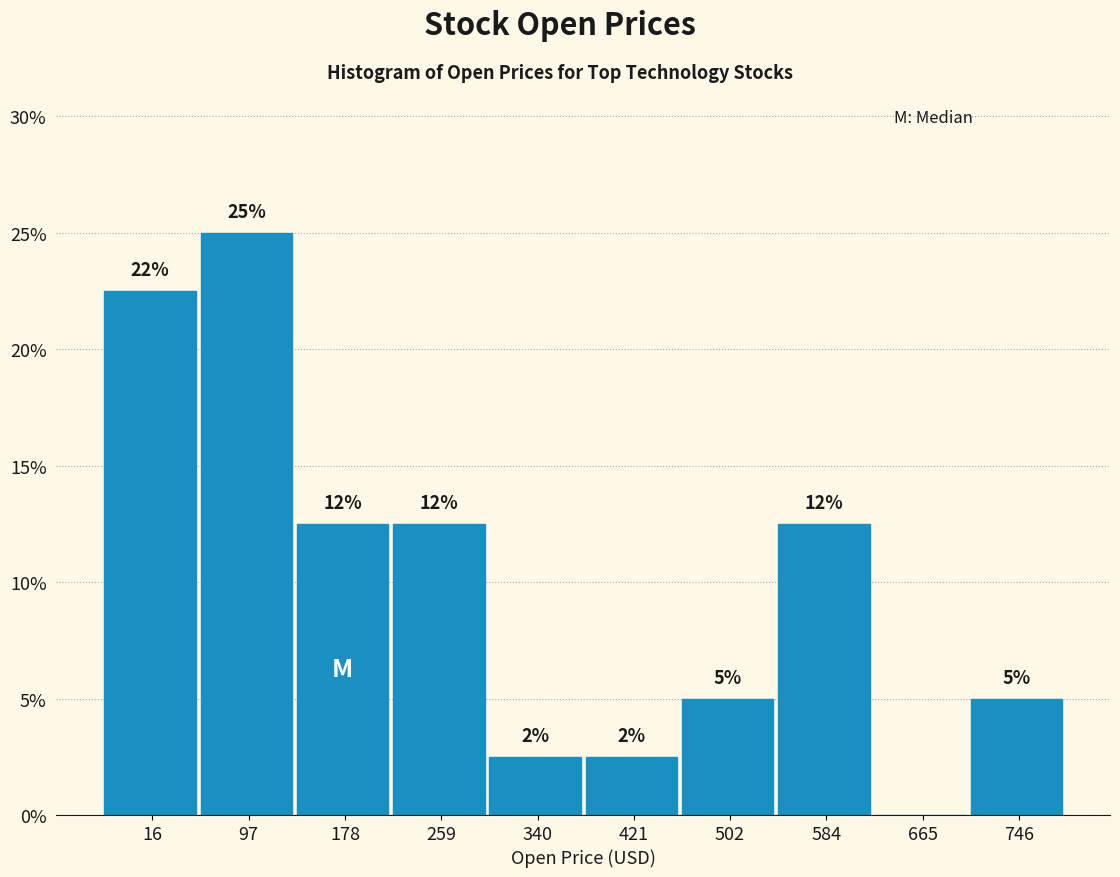

Are the bars horizontal?

No